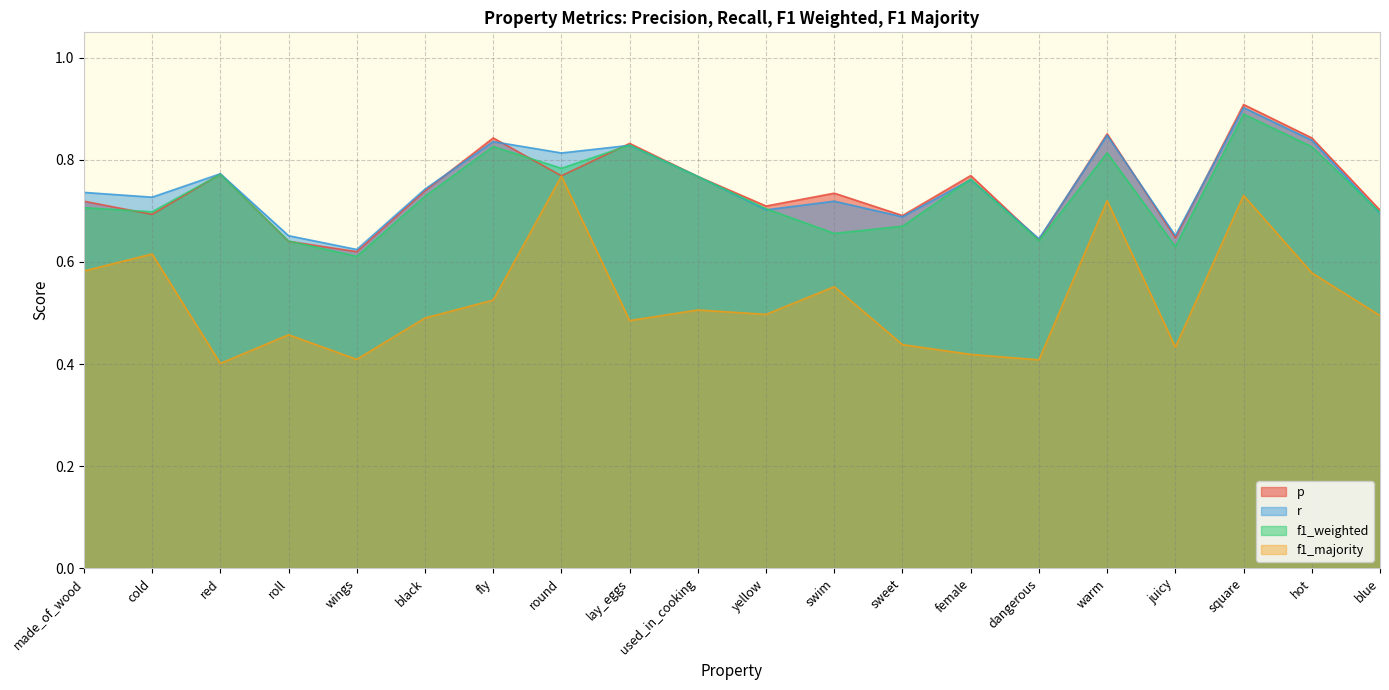

The value of f1_weighted at sweet is 0.1. True or false?

False